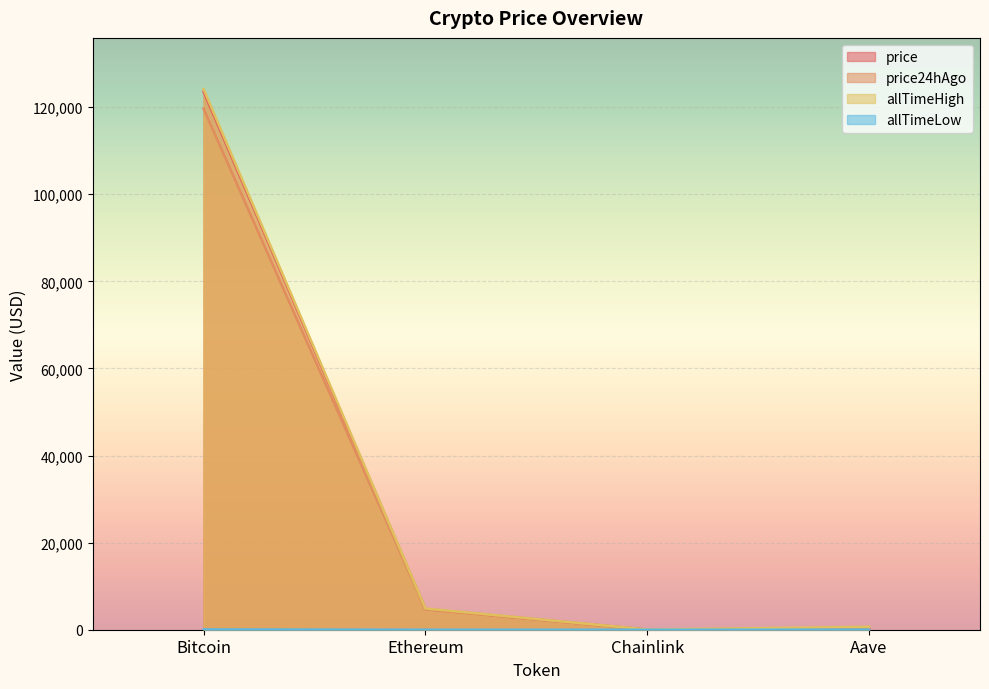

What is the difference between the second highest and minimum values in the price series?

4735.4